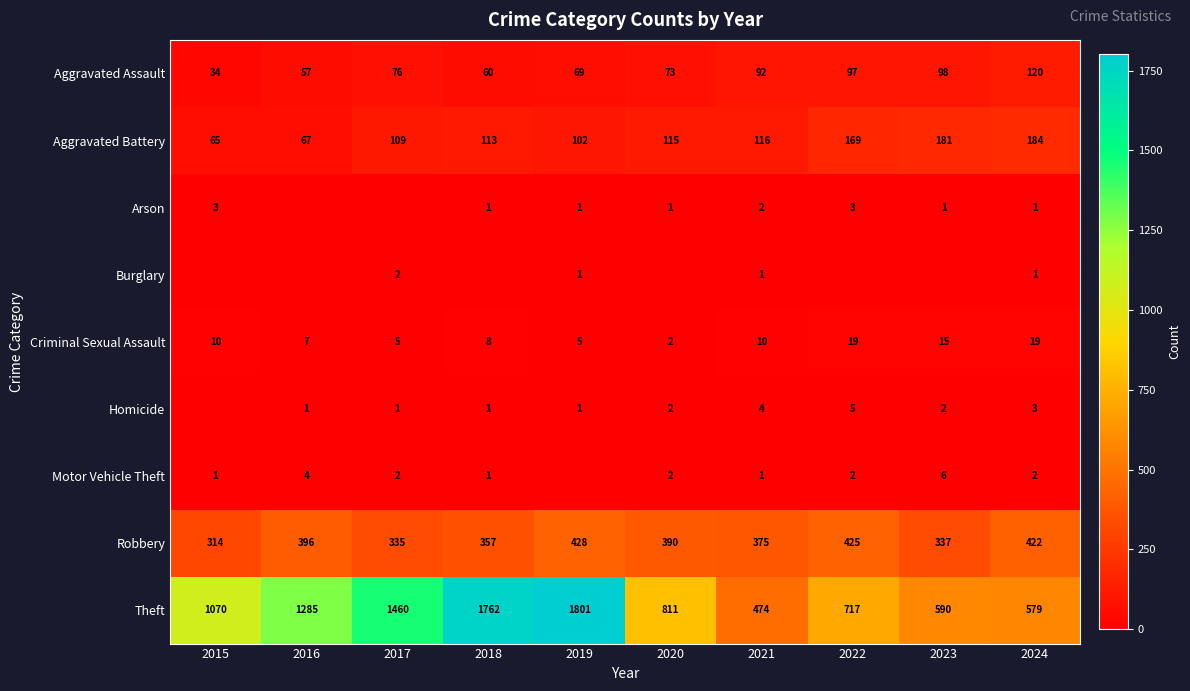

The value of Homicide at 2023 is 2. True or false?

True